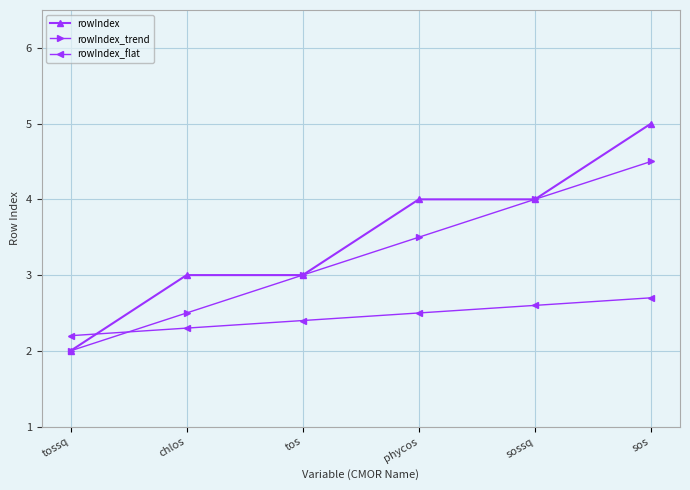

Which series has the largest total across all categories?

rowIndex